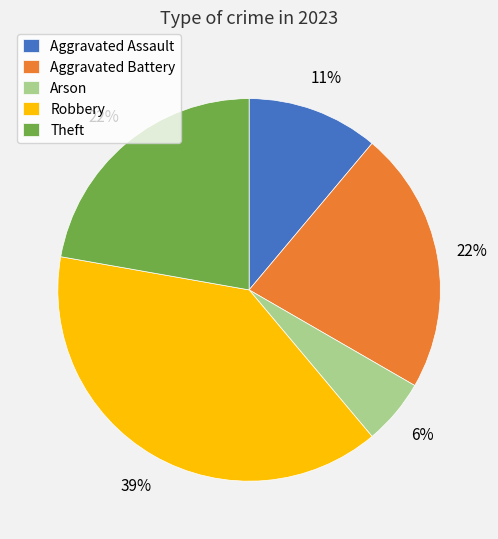

Combined, do Aggravated Assault and Theft account for over 50%?

No